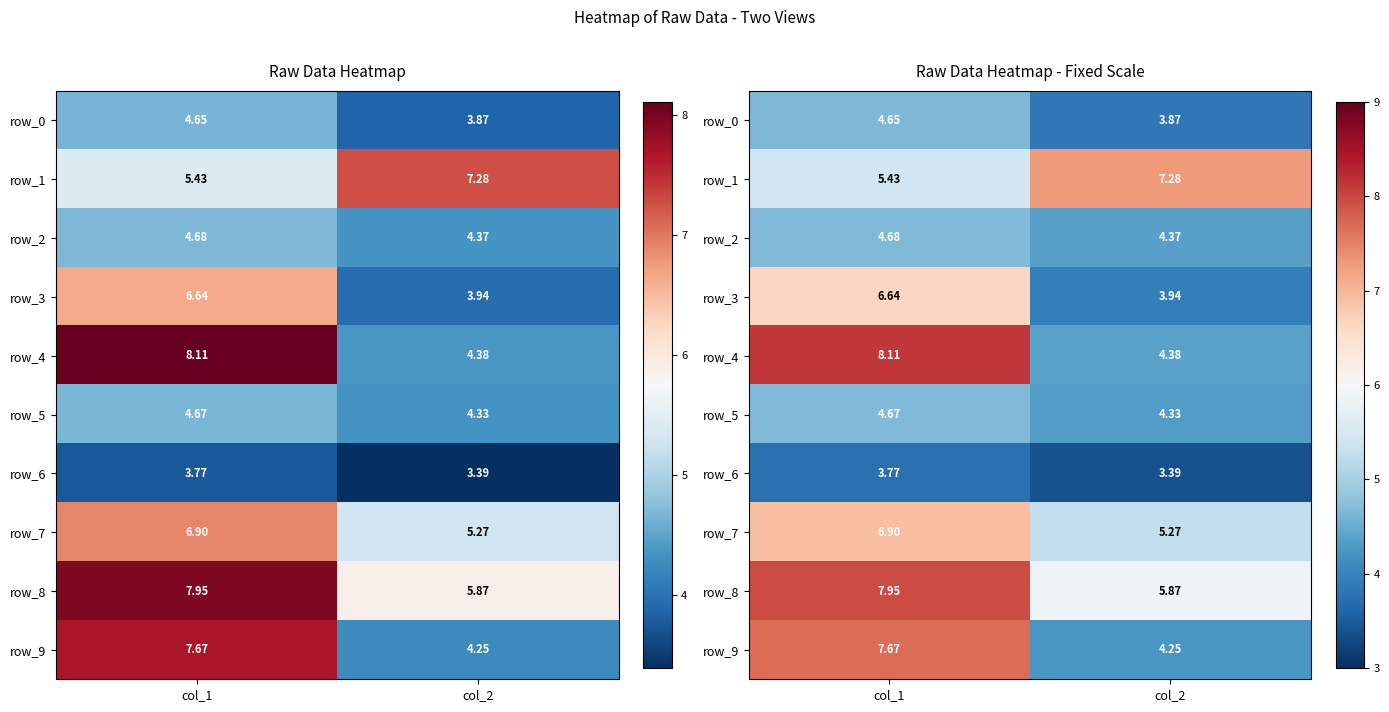

Count the number of categories in the chart.

2